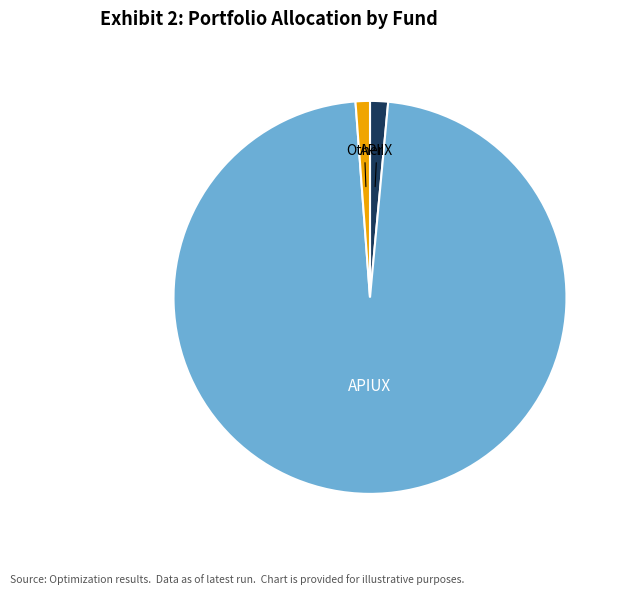

What is the ratio of the value at APIUX to the value at APIIX?

65.8